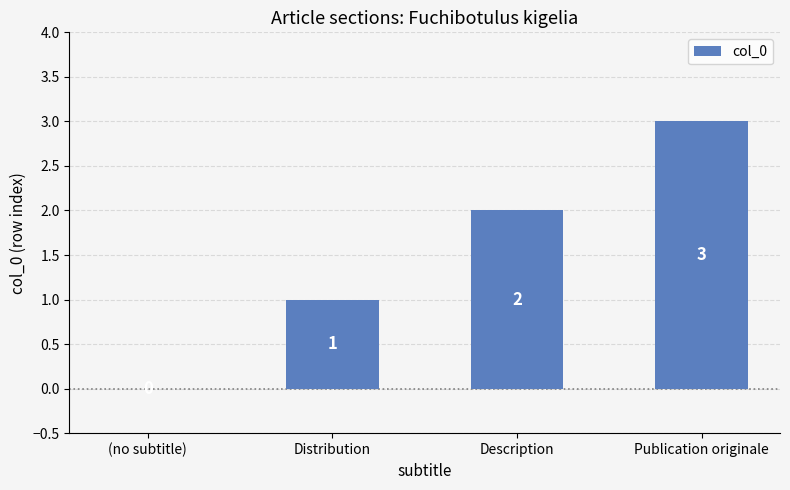

Which category has the highest value across all series?

Publication originale